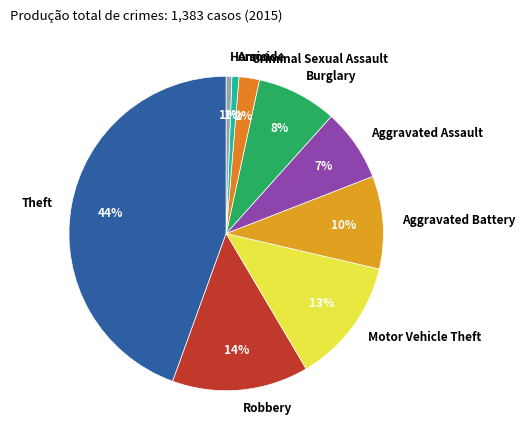

Which has a higher value, Robbery or Theft?

Theft